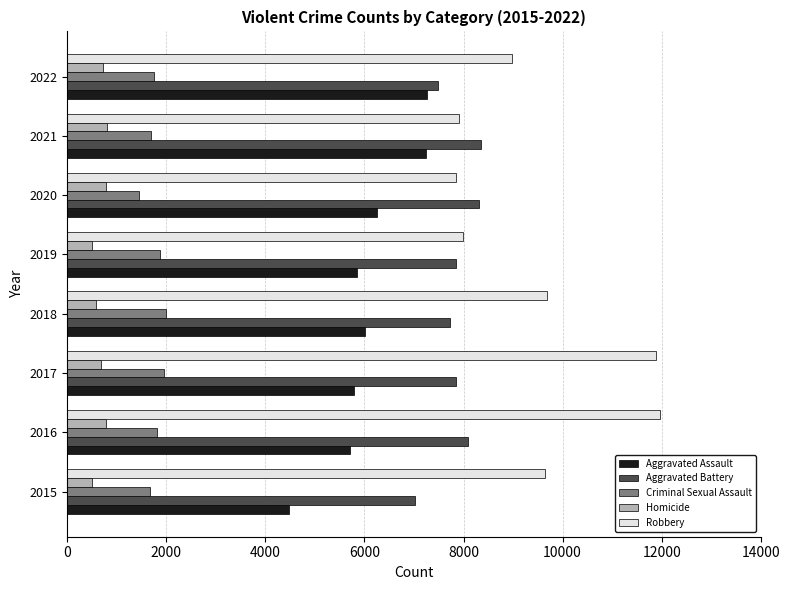

Rank the series at 2016 from lowest to highest value.

Homicide, Criminal Sexual Assault, Aggravated Assault, Aggravated Battery, Robbery